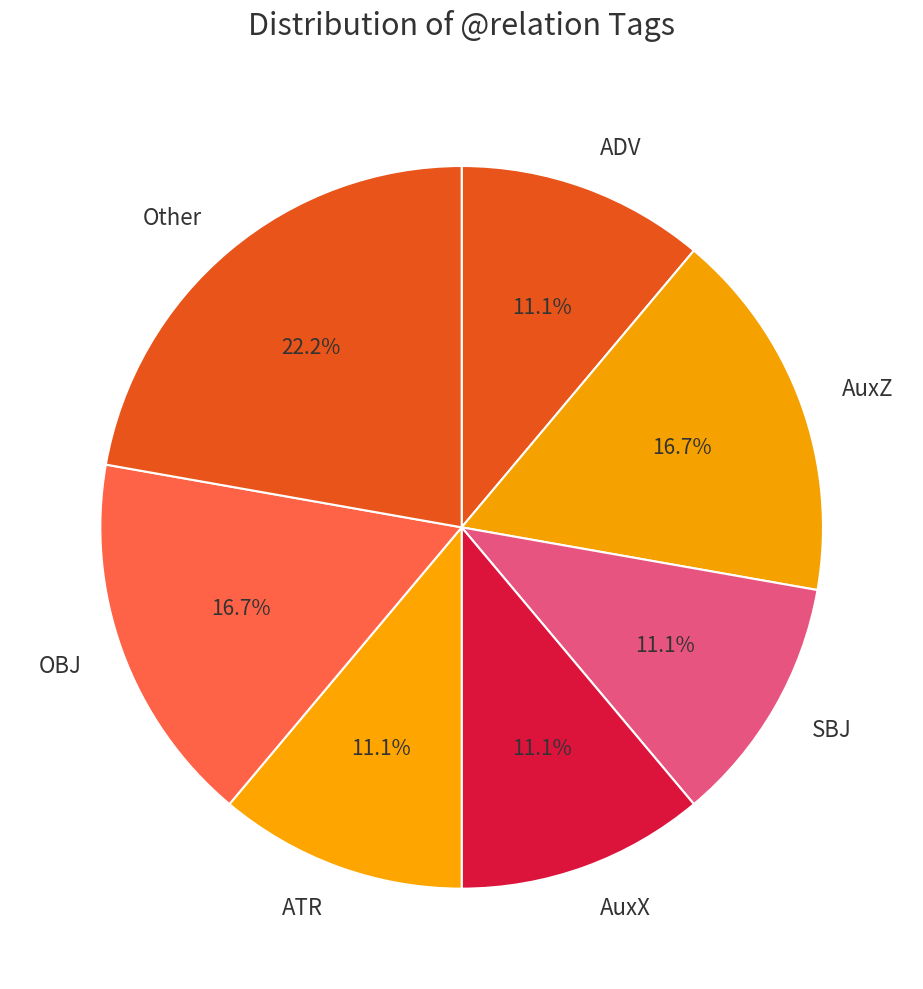

To the nearest percent, what portion does ATR represent?

11%